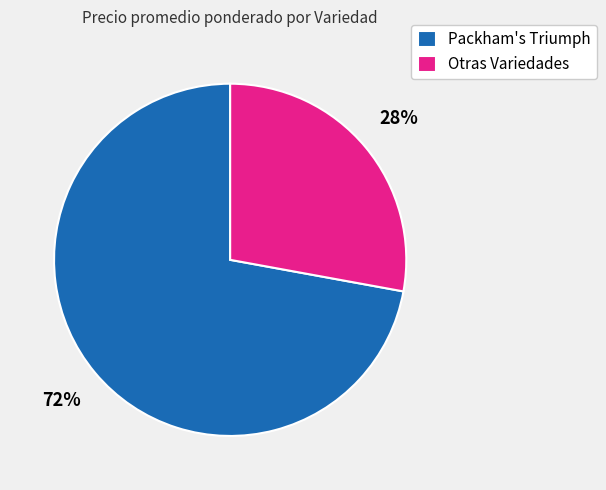

Which slice is the largest?

Packham's Triumph